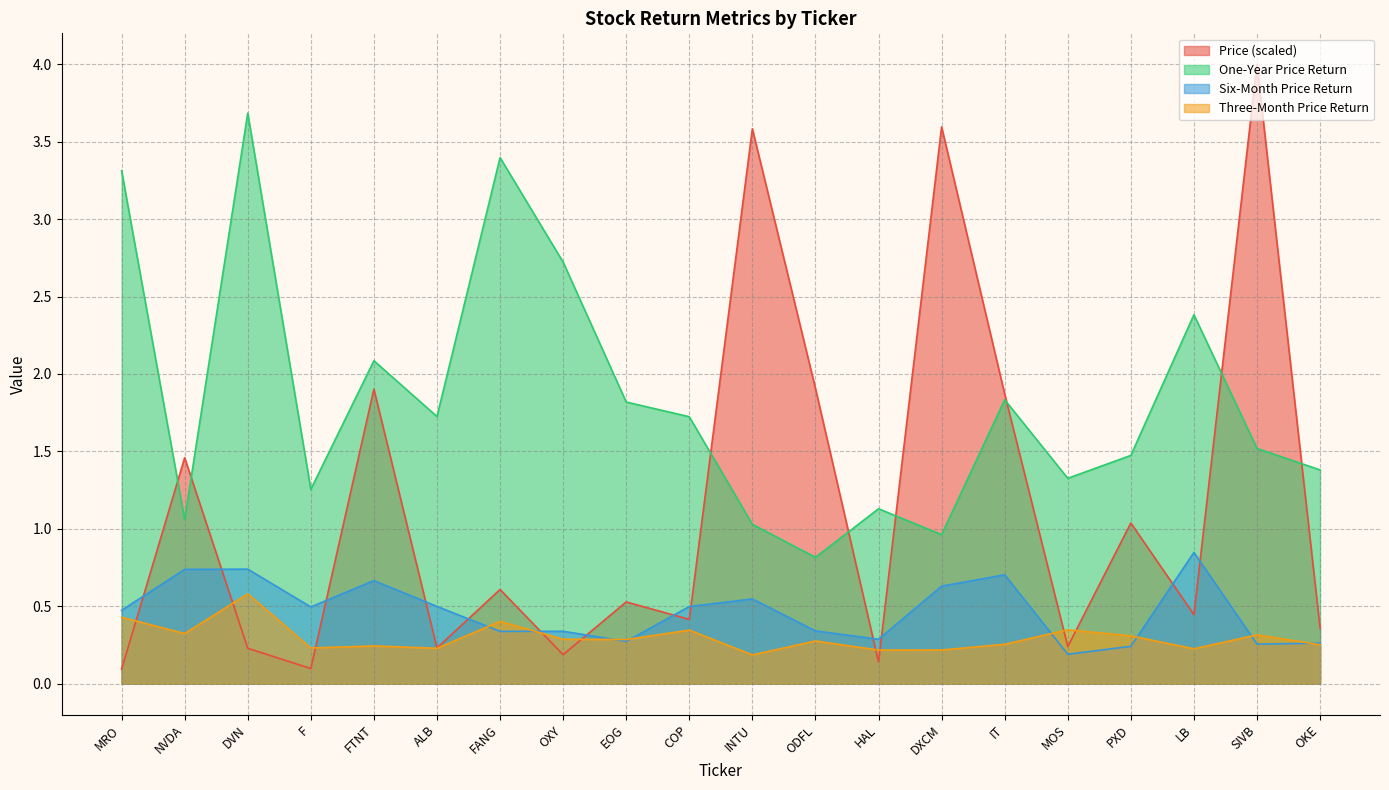

At MRO, list the series in order from smallest to largest.

Price (scaled), Three-Month Price Return, Six-Month Price Return, One-Year Price Return